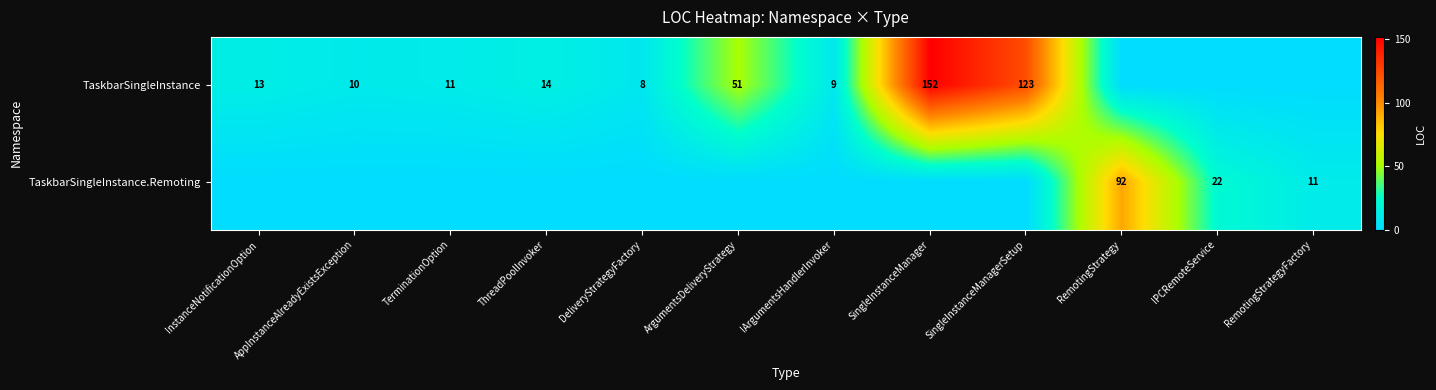

What is the difference between the TaskbarSingleInstance values at SingleInstanceManager and SingleInstanceManagerSetup?

29